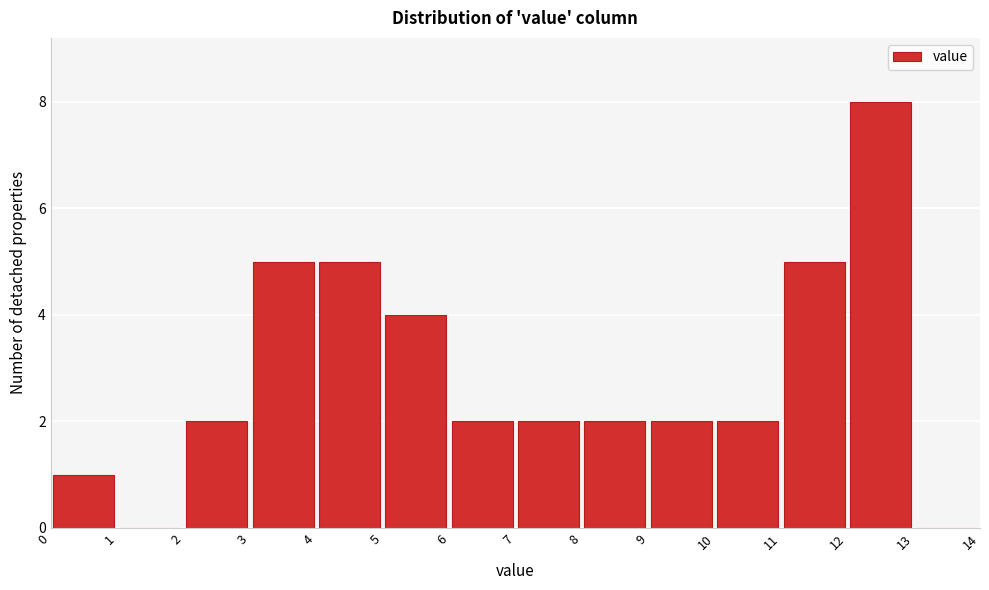

Which range on the x-axis has the tallest bar?

12 to 13